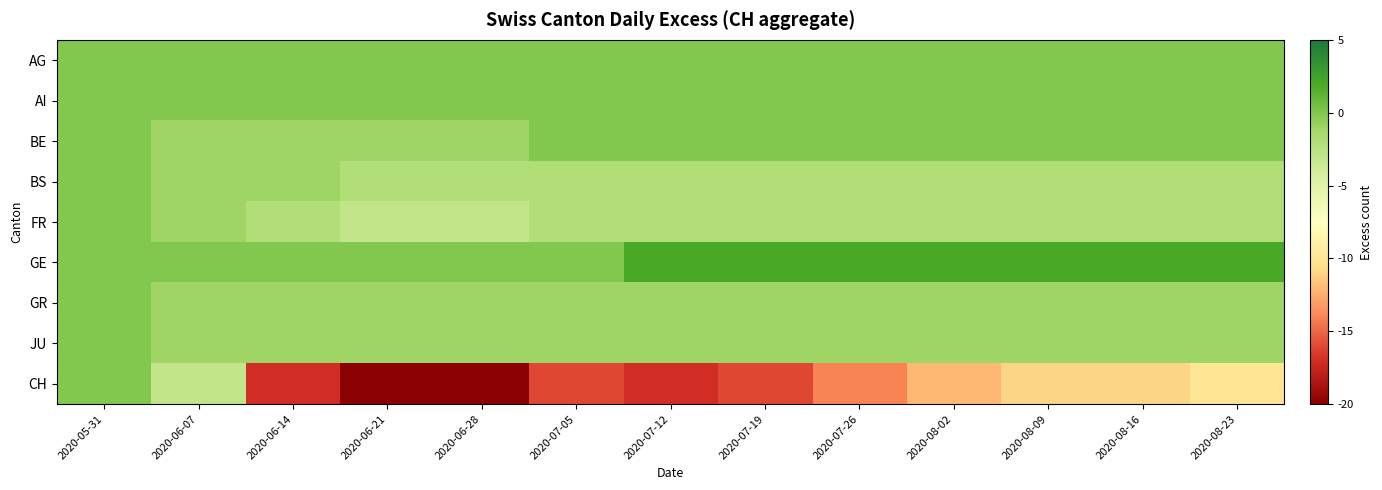

How many series are shown in this chart?

9